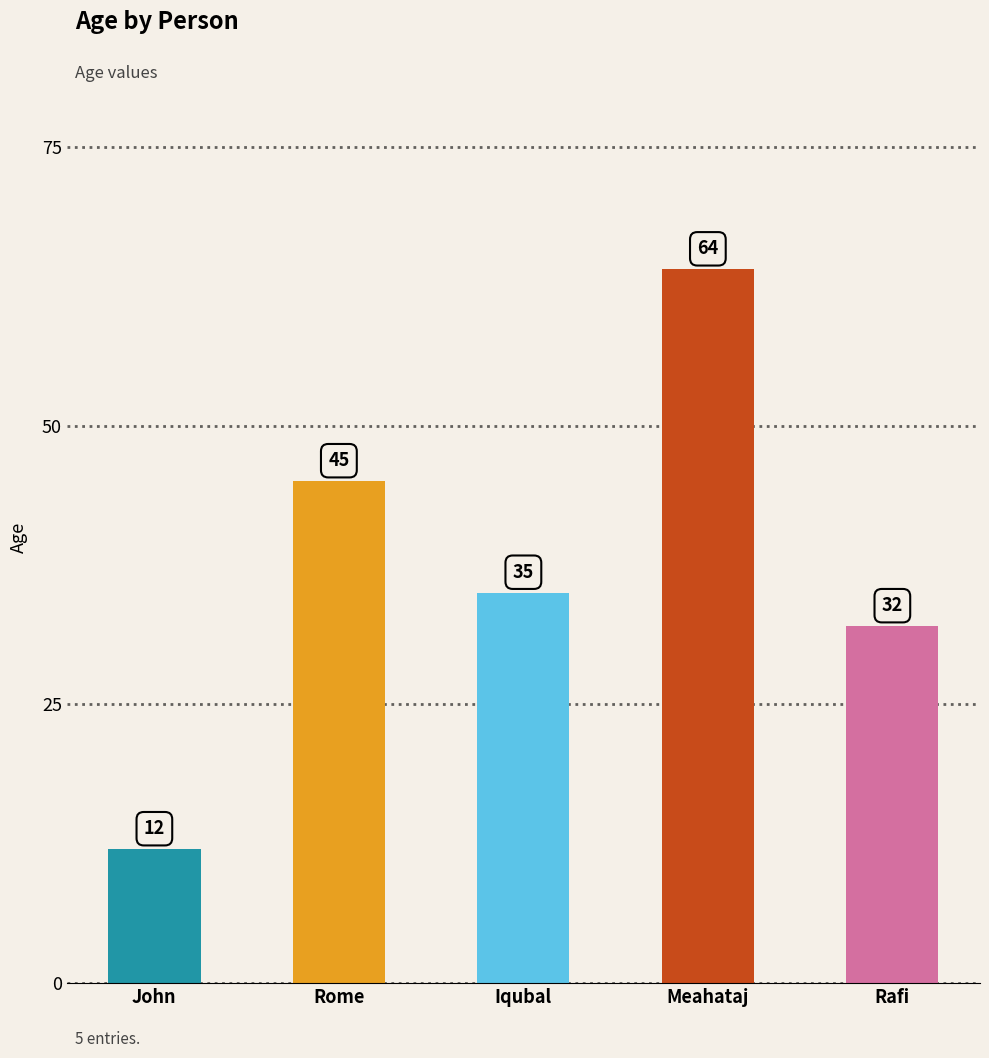

Between Rafi and Rome, which is larger?

Rome